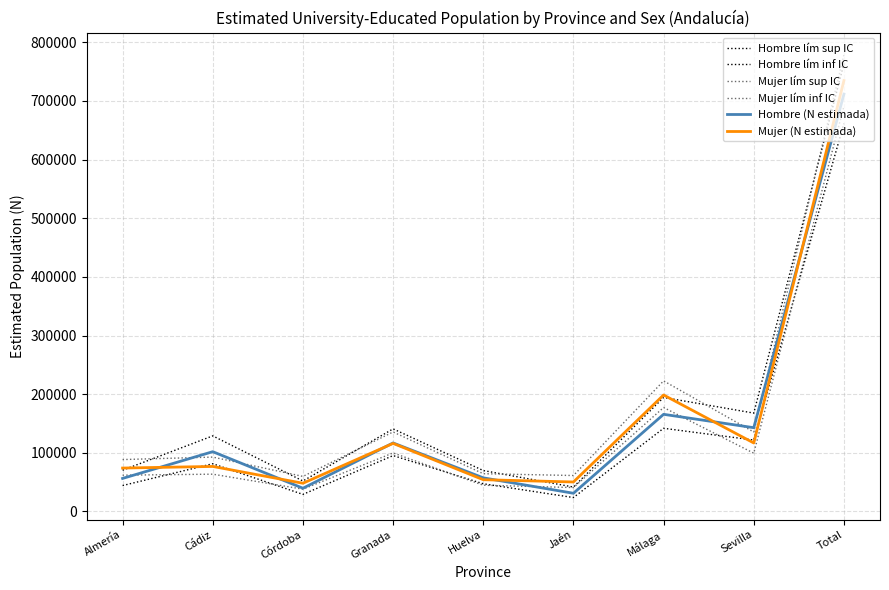

Where is the first local minimum for Hombre (N estimada)?

Córdoba